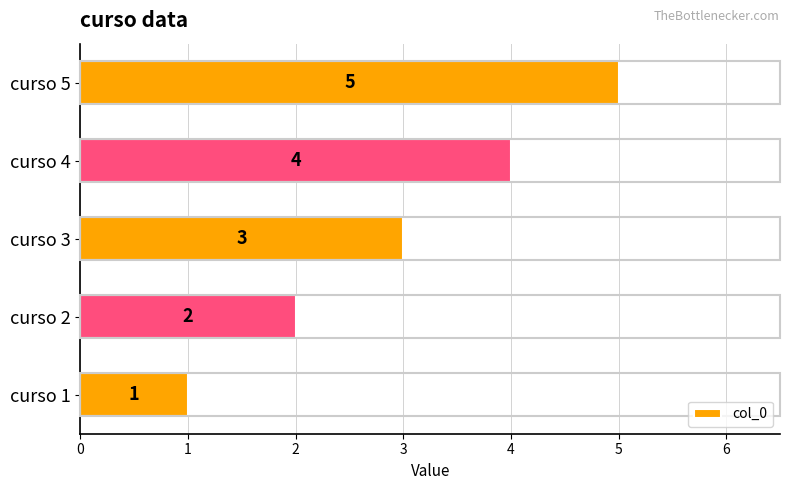

What is the difference between the maximum and minimum values?

4